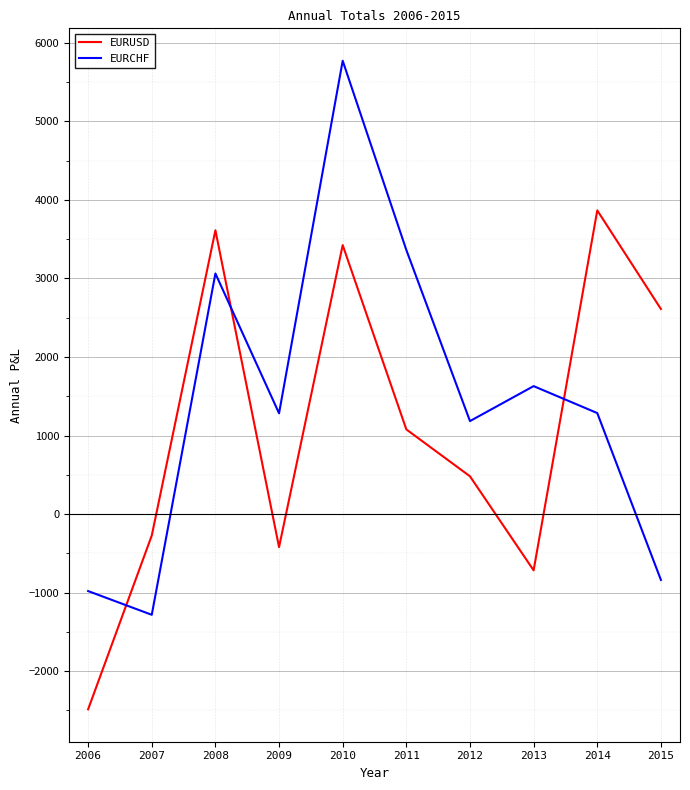

Between 2008 and 2009, which series saw the biggest shift?

EURUSD